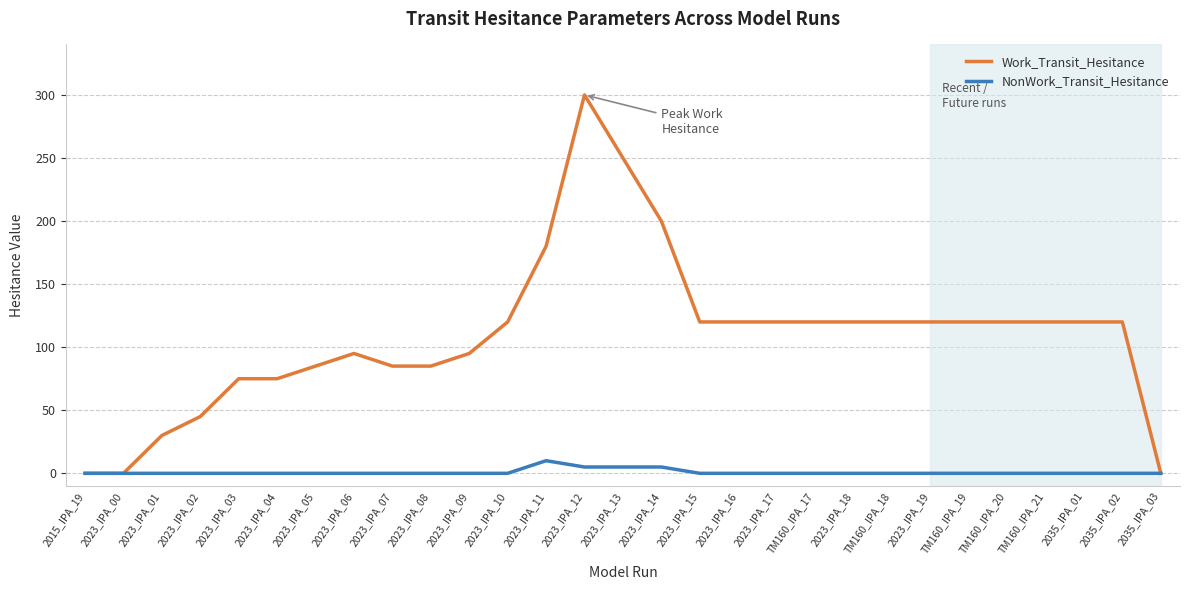

The value of NonWork_Transit_Hesitance at 2023_IPA_06 is 0. True or false?

True